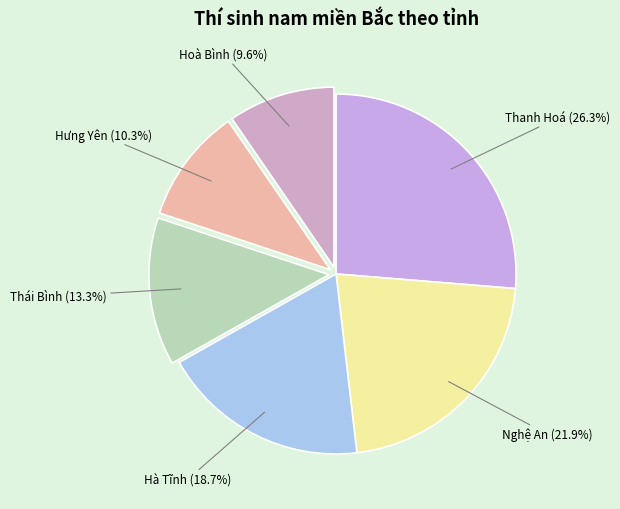

Rank the categories by value from lowest to highest.

Hoà Bình, Hưng Yên, Thái Bình, Hà Tĩnh, Nghệ An, Thanh Hoá